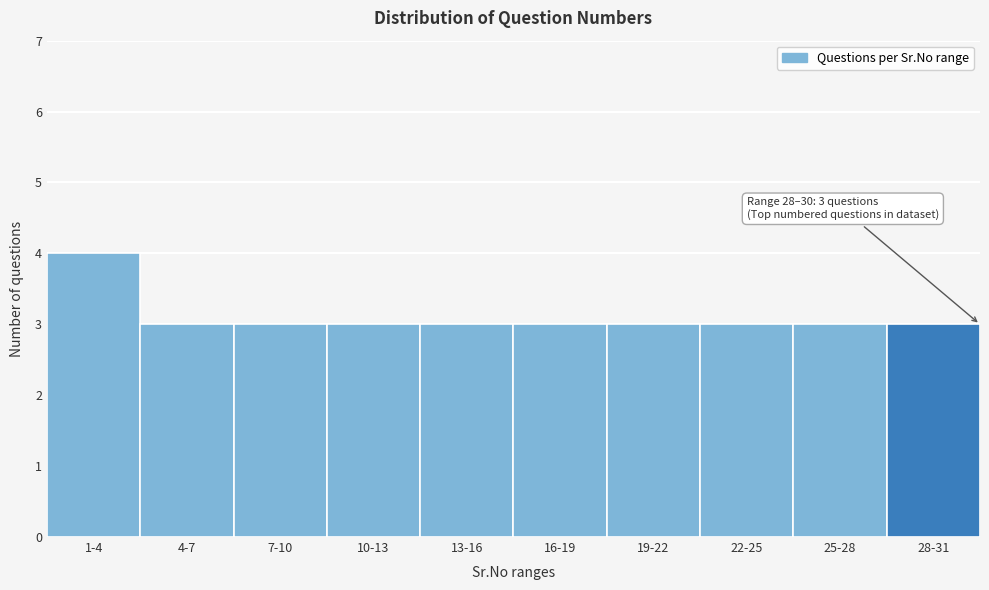

Reading left to right, list all the values displayed in this chart.

4	3	3	3	3	3	3	3	3	3